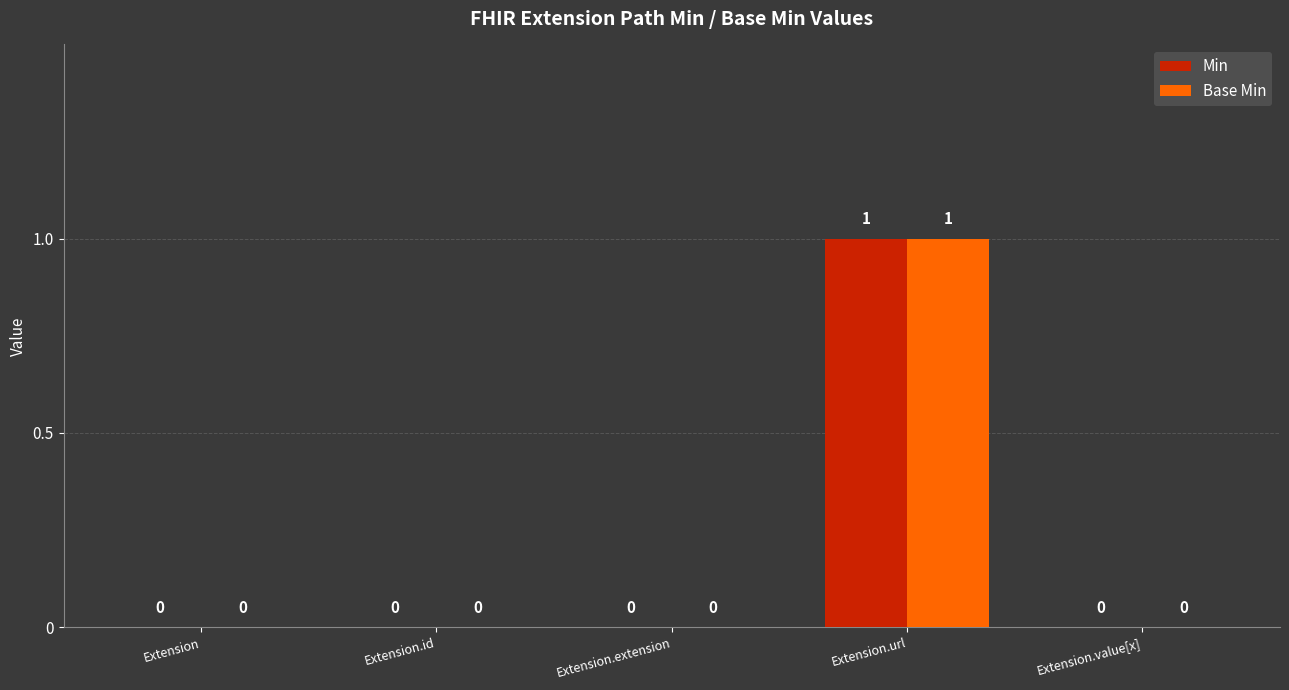

At which label does Base Min reach its peak?

Extension.url